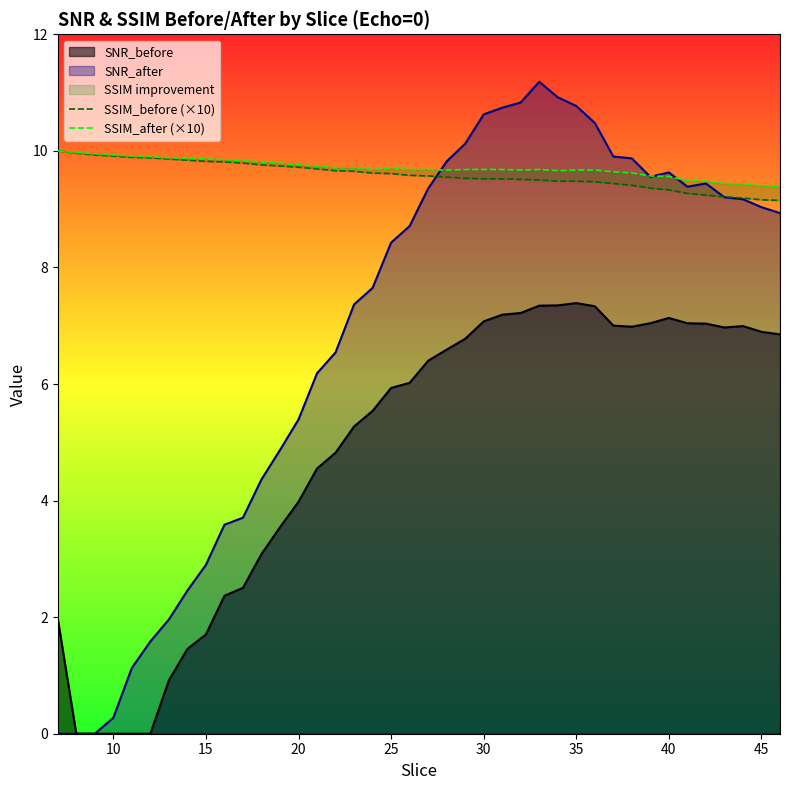

What is the maximum value for SNR_after?

11.2